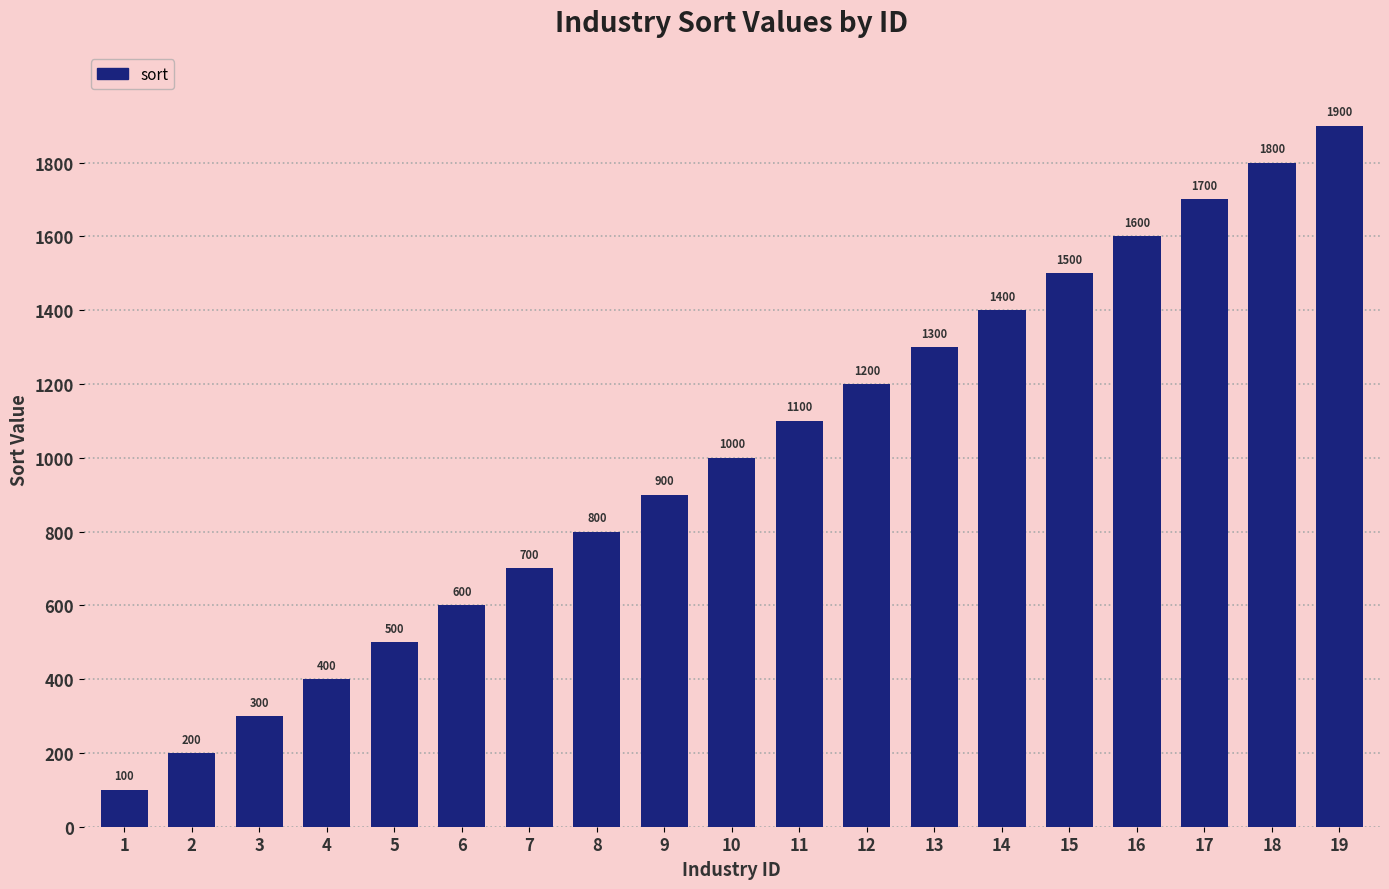

At which label is the value closest to 1000?

10